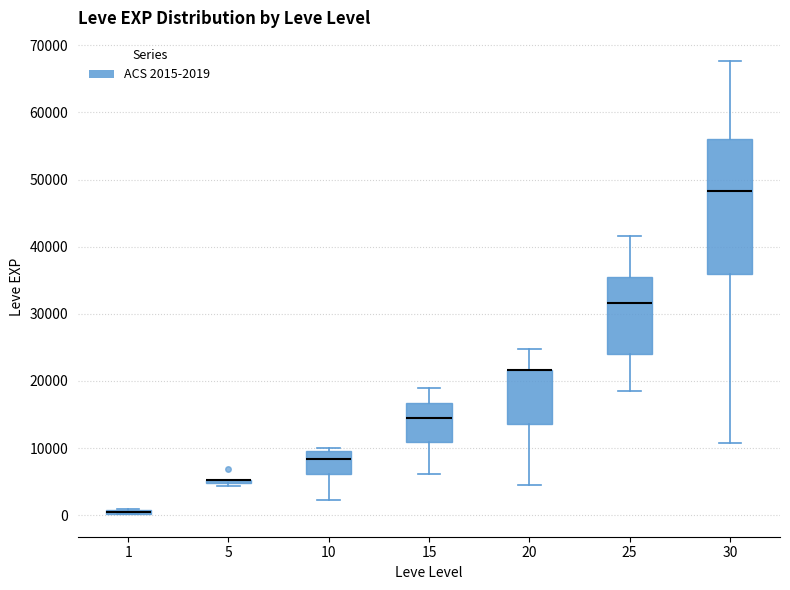

Where does the lower whisker of the box at x = 10 end on the y-axis? The values are not printed on the chart, so give them approximately, as read against the axis.

2000